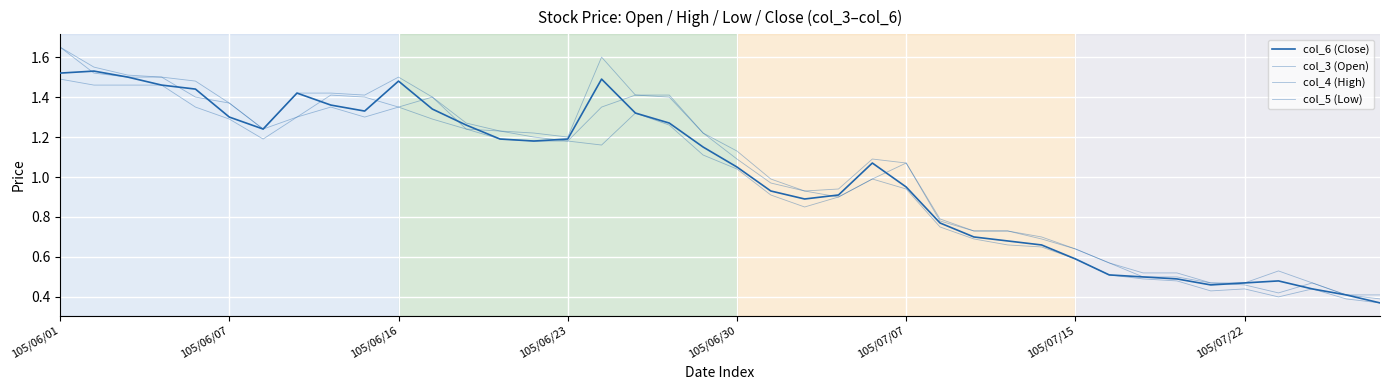

Is this an area chart (filled region under the line)?

No